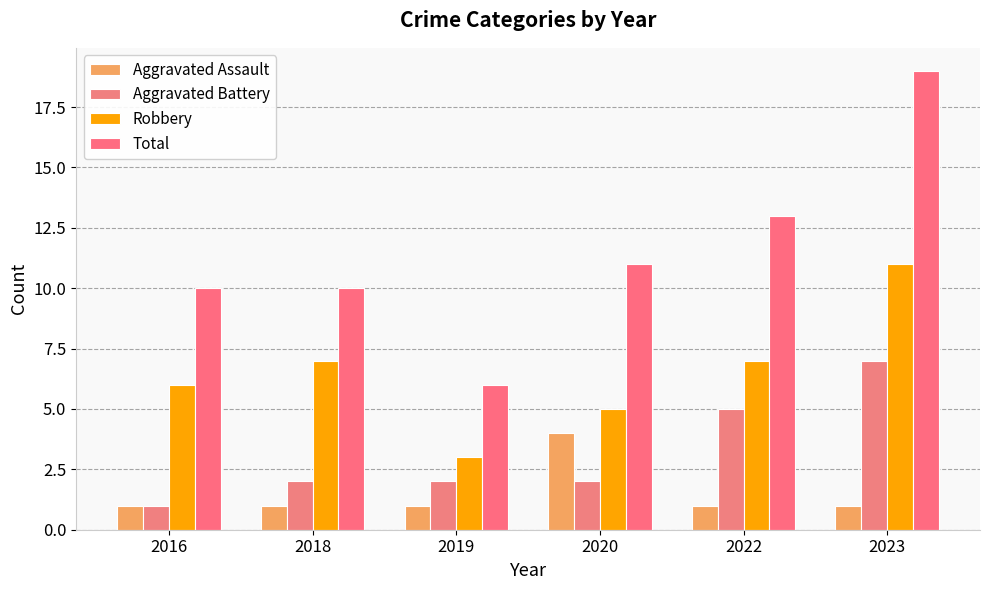

Between 2022 and 2020, which is larger?

2020